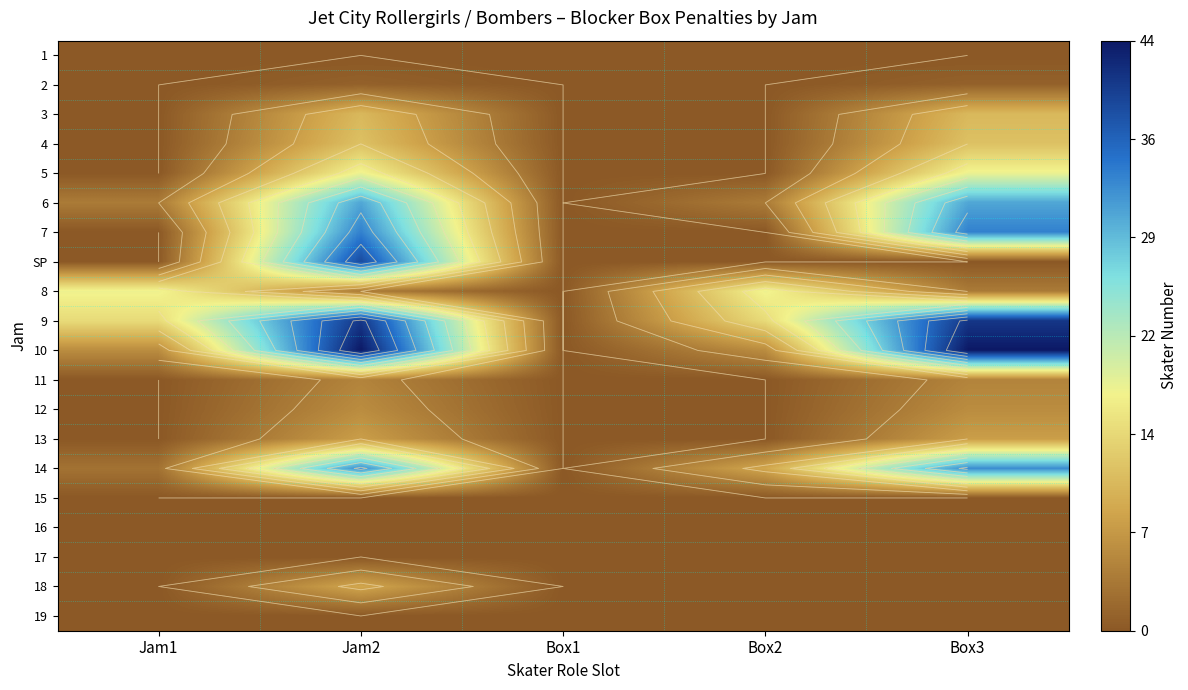

What is the difference between the highest and lowest values at Jam1?

18